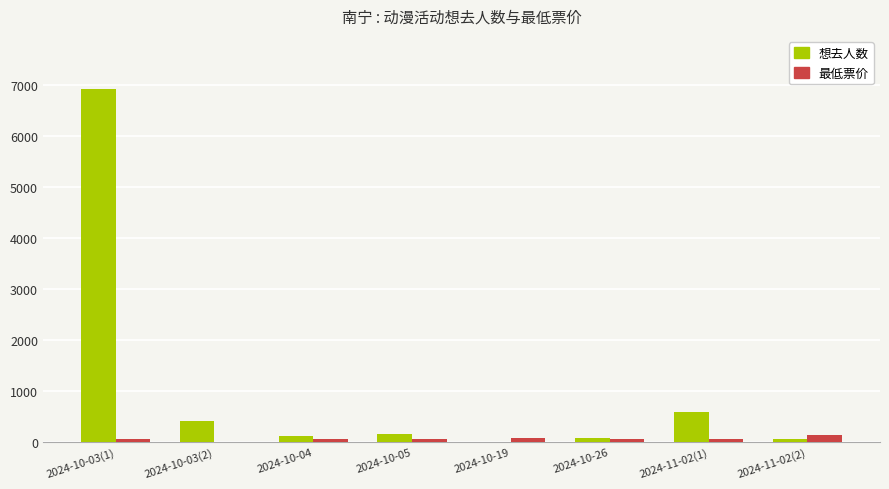

Which series has the largest total across all categories?

想去人数